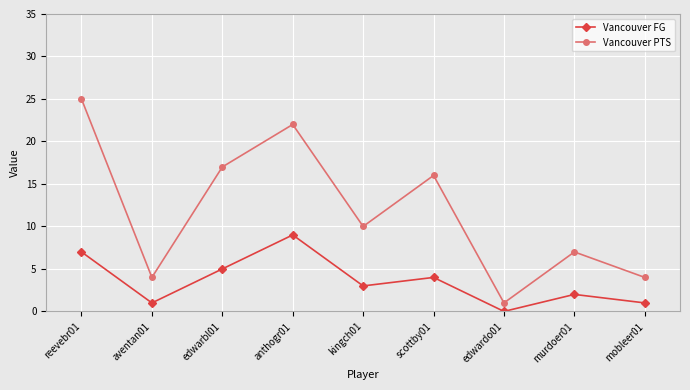

What is the difference between the maximum and second lowest values in the Vancouver FG series?

8